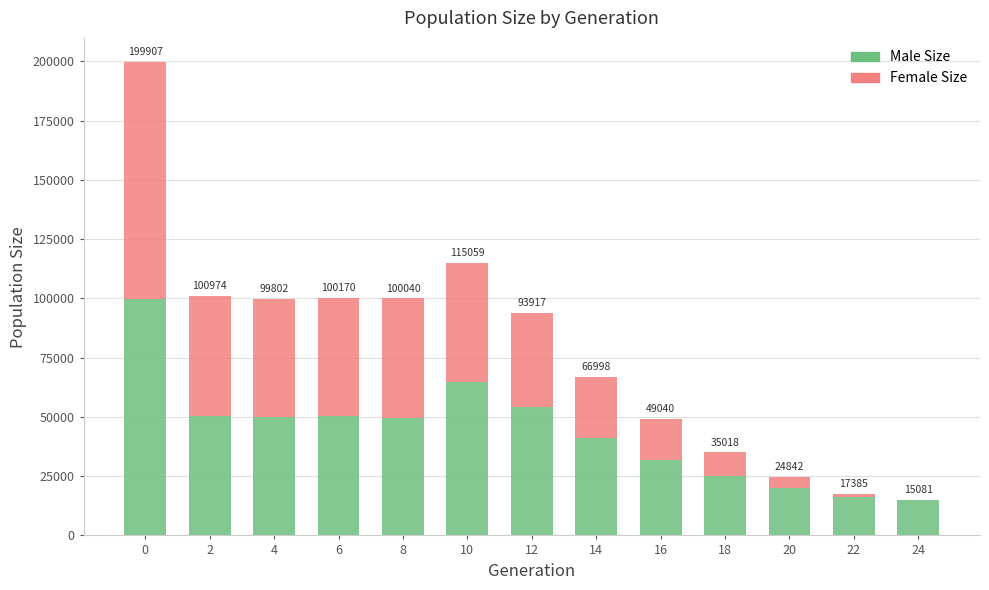

What is the total value across all series at 6?

100170